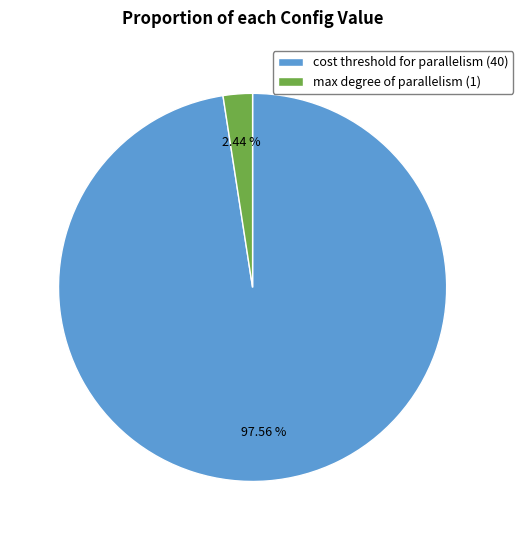

To the nearest percent, what is the average slice percentage?

50%